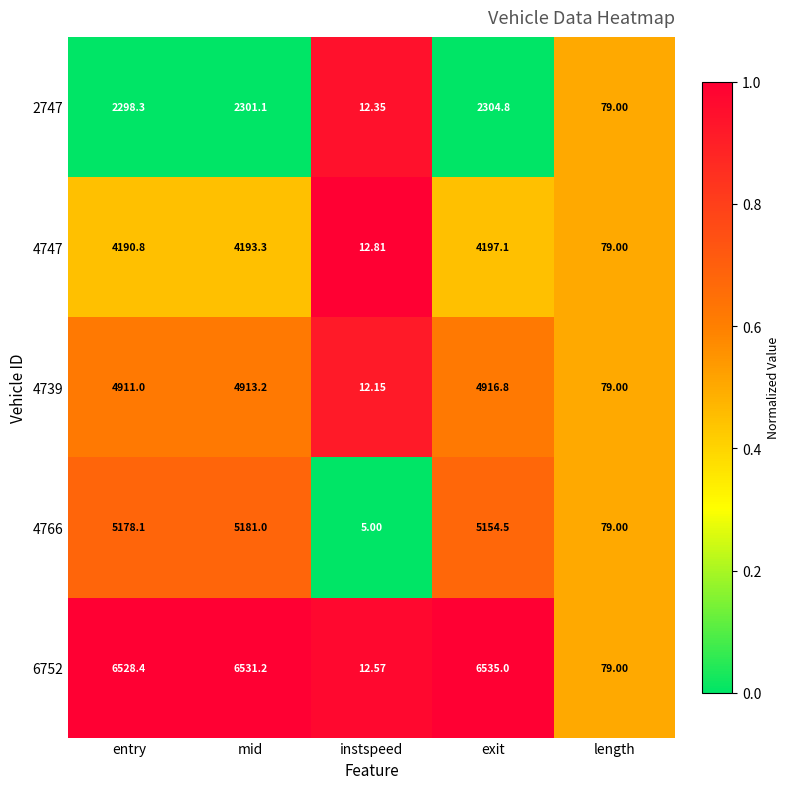

Which category has the lowest value across all series?

instspeed